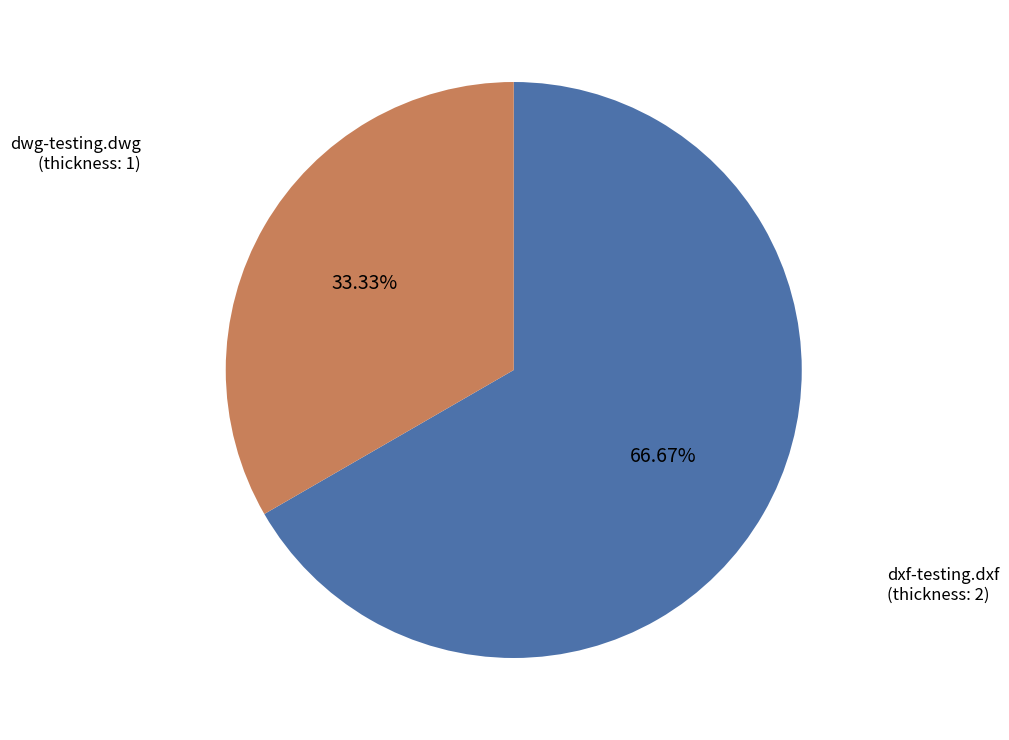

To the nearest percent, what is the difference between the largest and smallest slice percentages?

33%